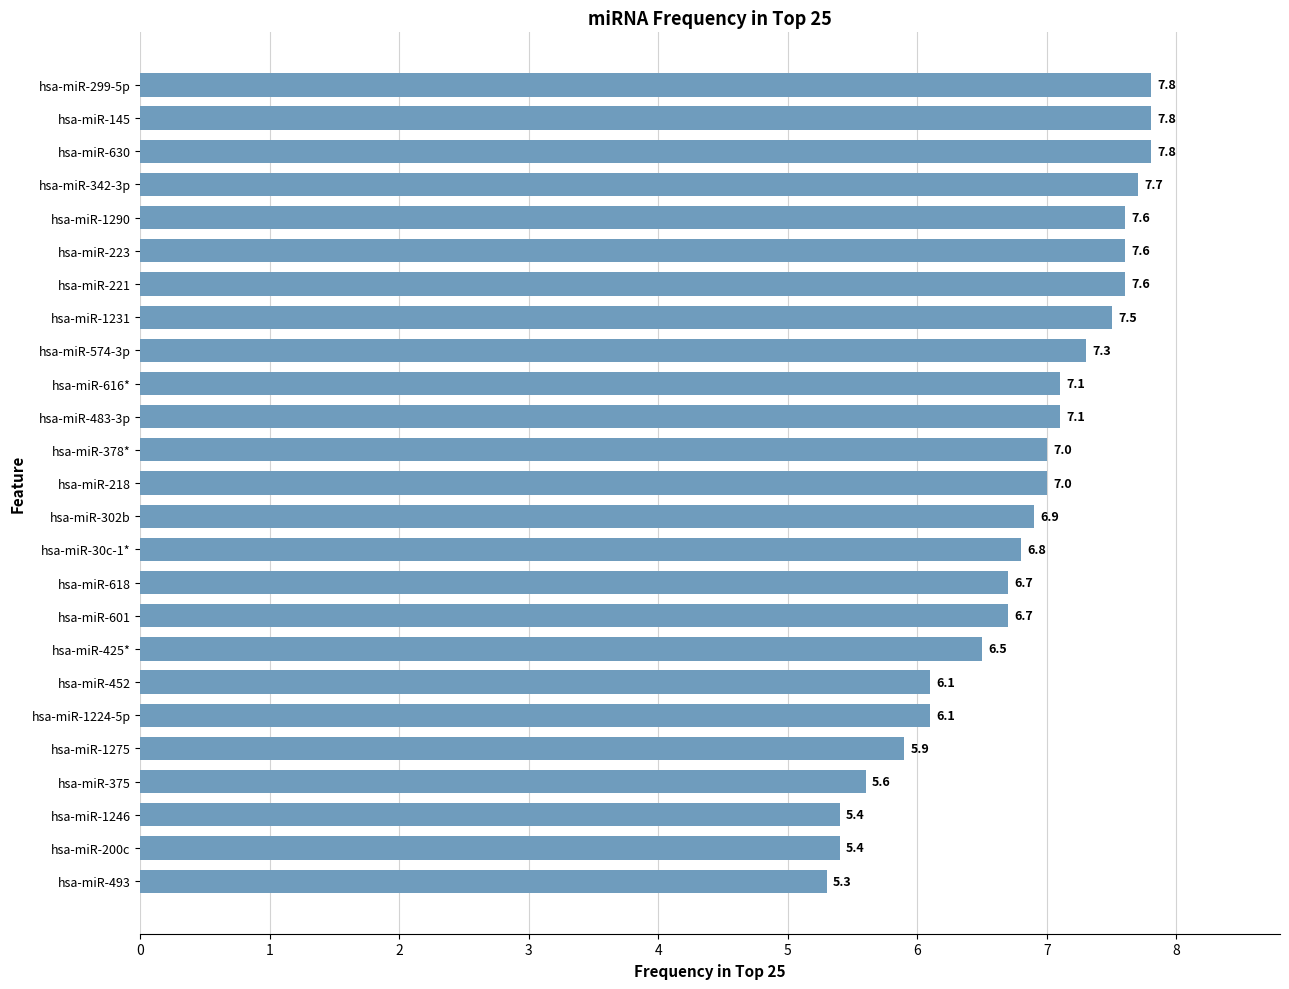

What is the sum of all values?

170.3